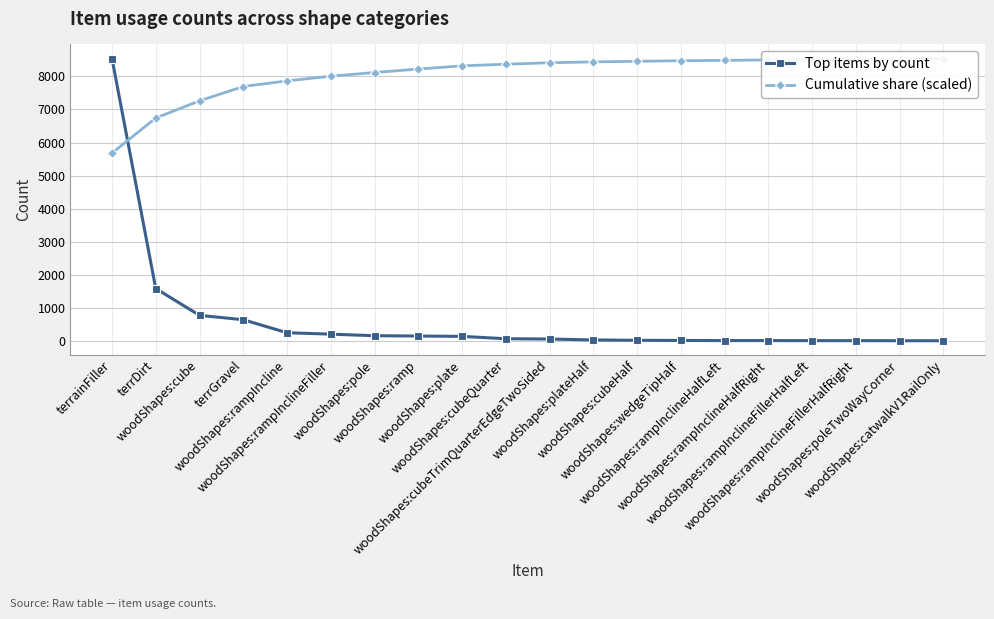

How many data points in Top items by count are less than 75?

10